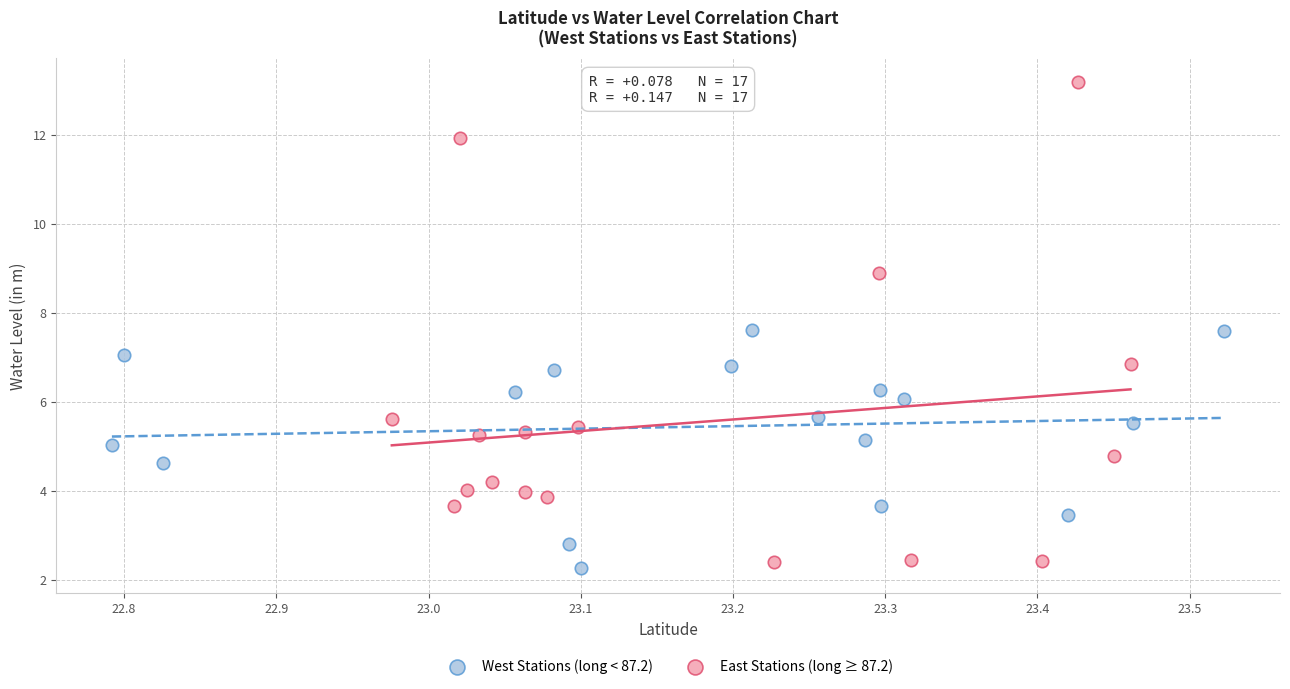

Which series has the largest Y range (max minus min)?

East Stations (long ≥ 87.2)